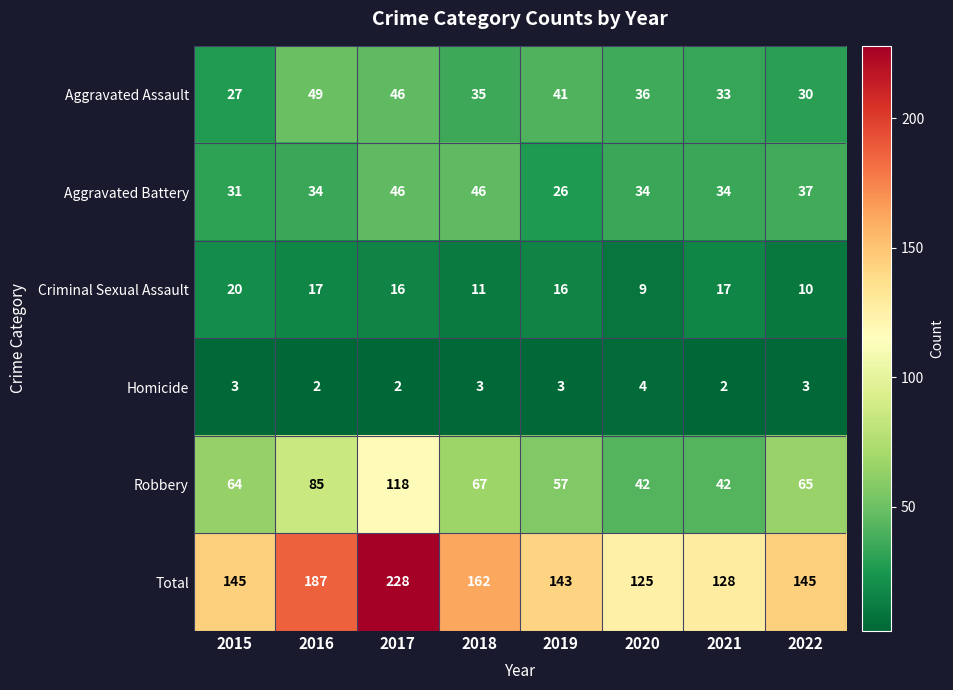

At which category is the sum across all series the highest?

2017